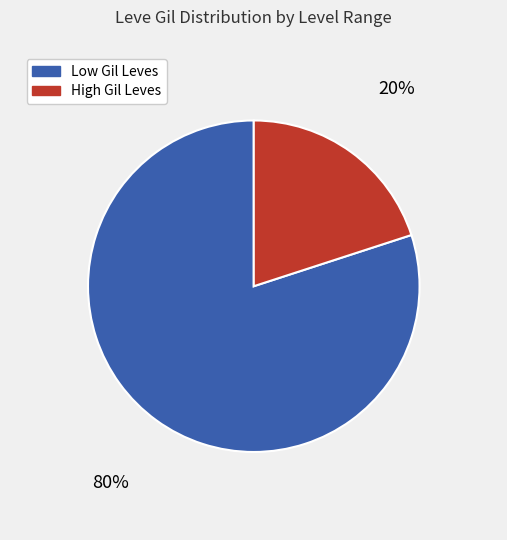

Is there any slice that represents more than half of the pie?

Yes